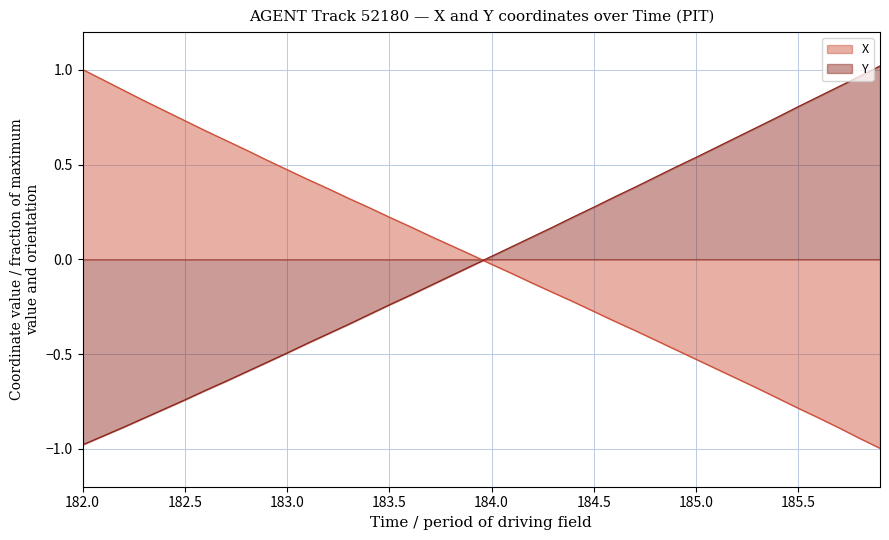

Count the number of data series in this chart.

2